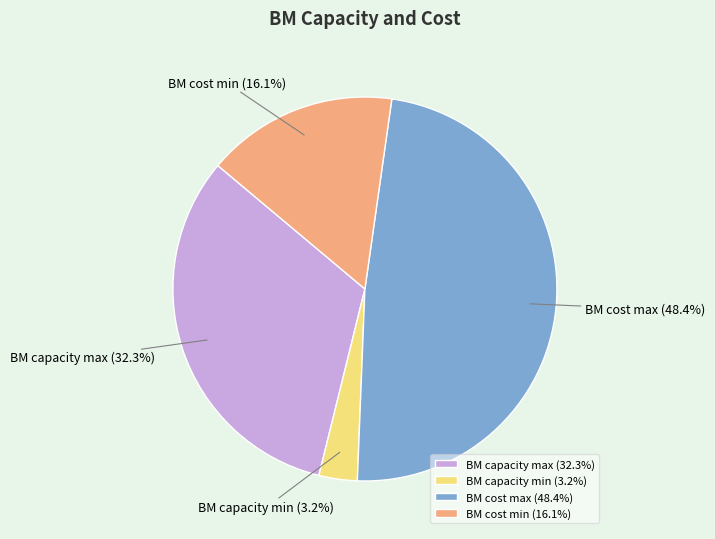

The BM capacity min slice represents 3% of the pie. True or false?

True